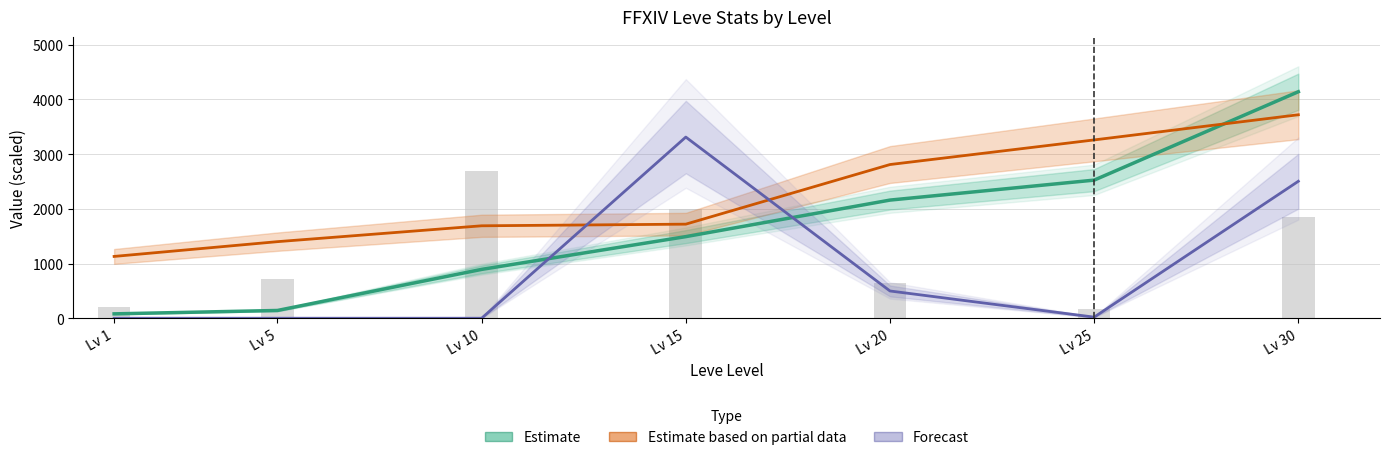

What is the difference between the maximum and minimum values in the Estimate based on partial data series?

2590.0